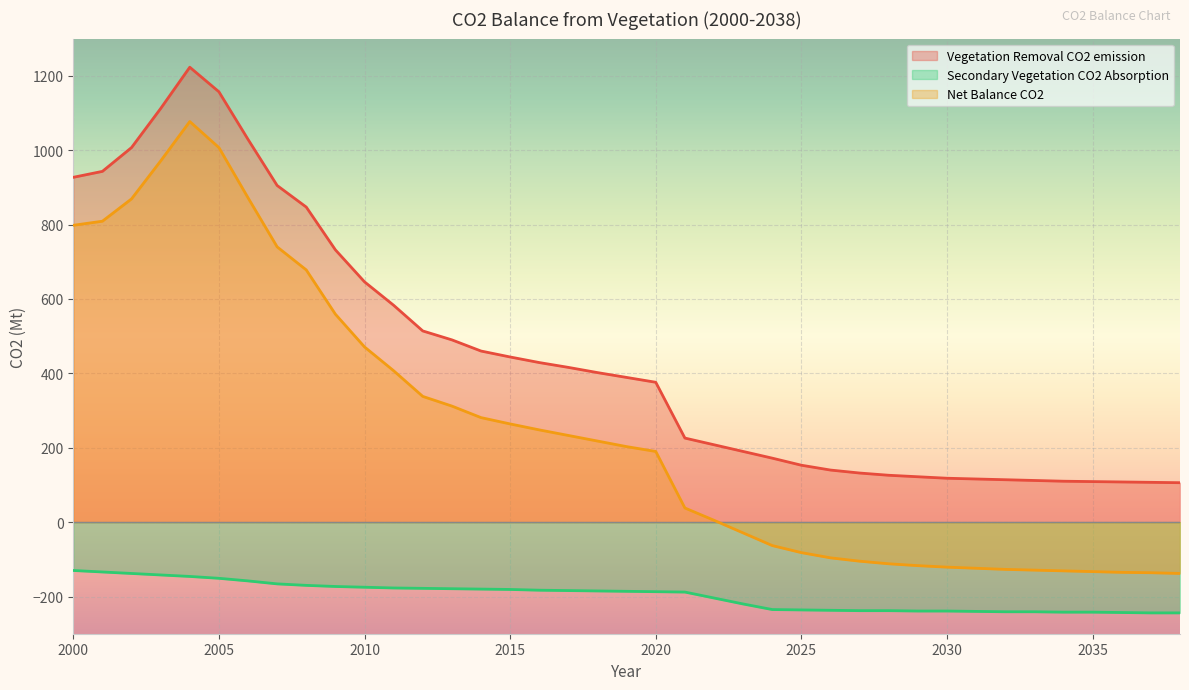

Is it true that Vegetation Removal CO2 emission equals 794 at 2012?

False